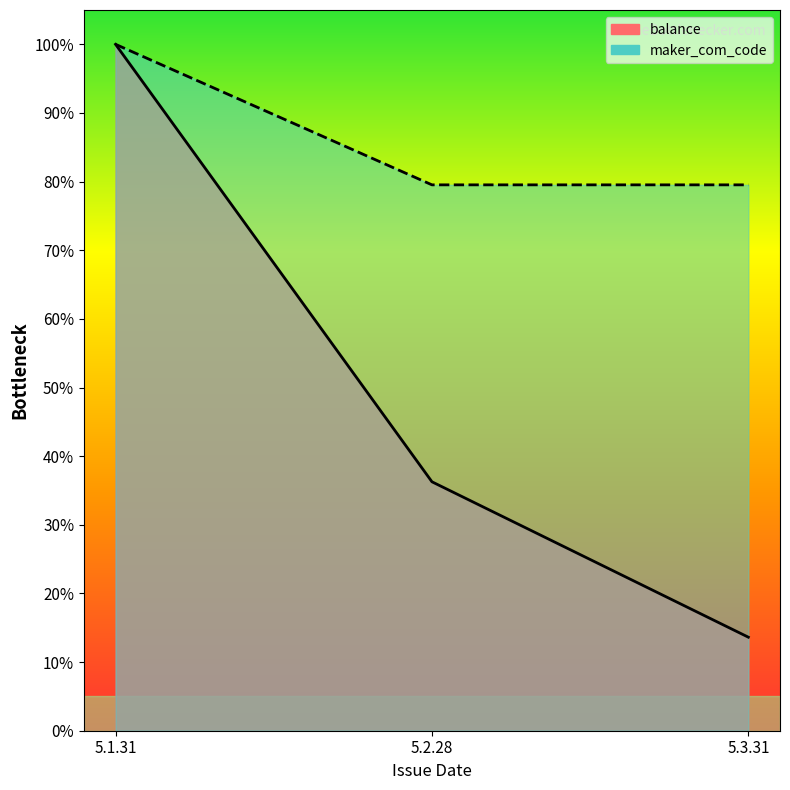

What is the greatest value displayed?

1.0